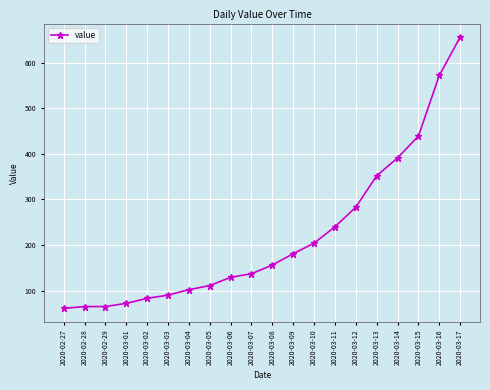

What is the value of the 18th point from the left?

439